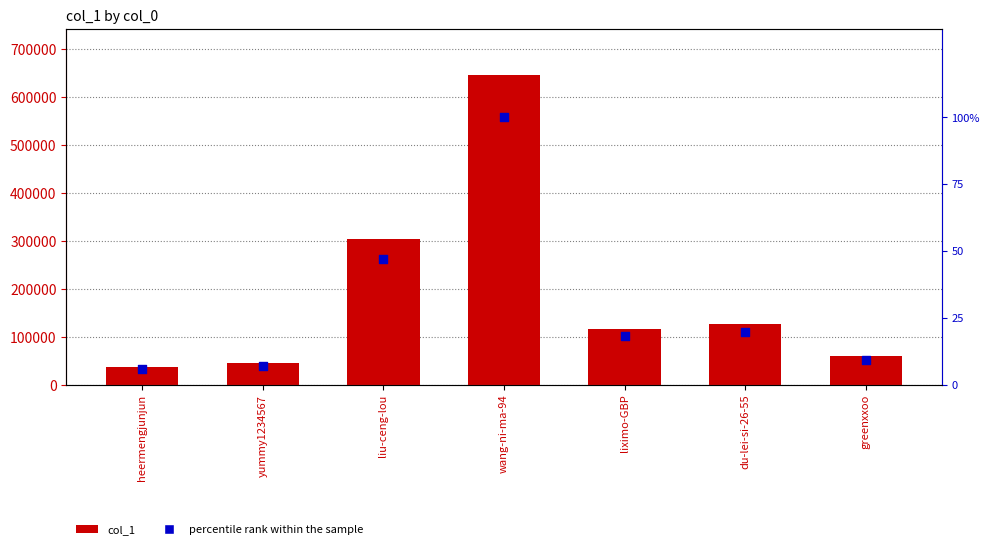

Is the value of percentile rank within the sample at greenxxoo greater than the value of col_1 at yummy1234567?

No